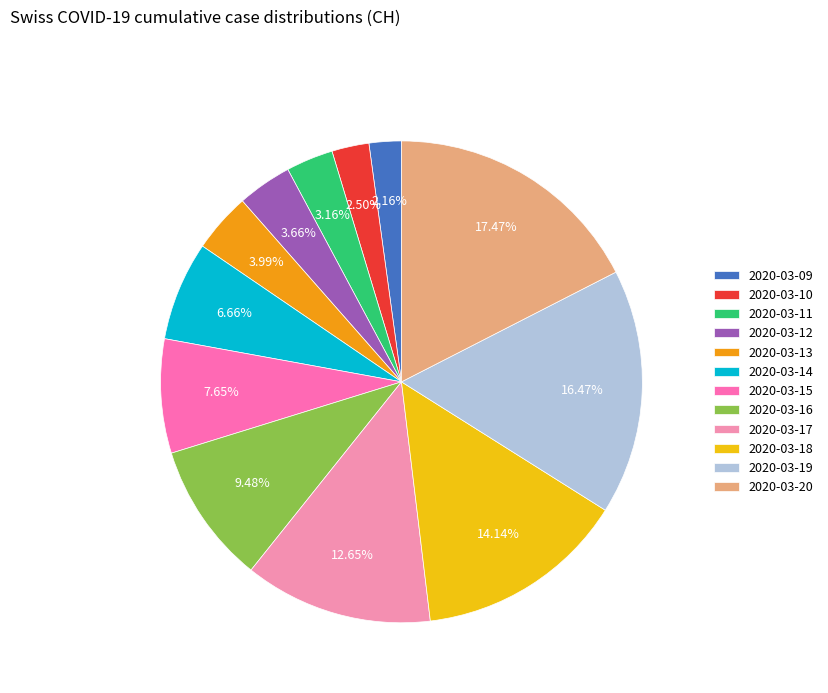

Does 2020-03-10 represent more than half of the total?

No